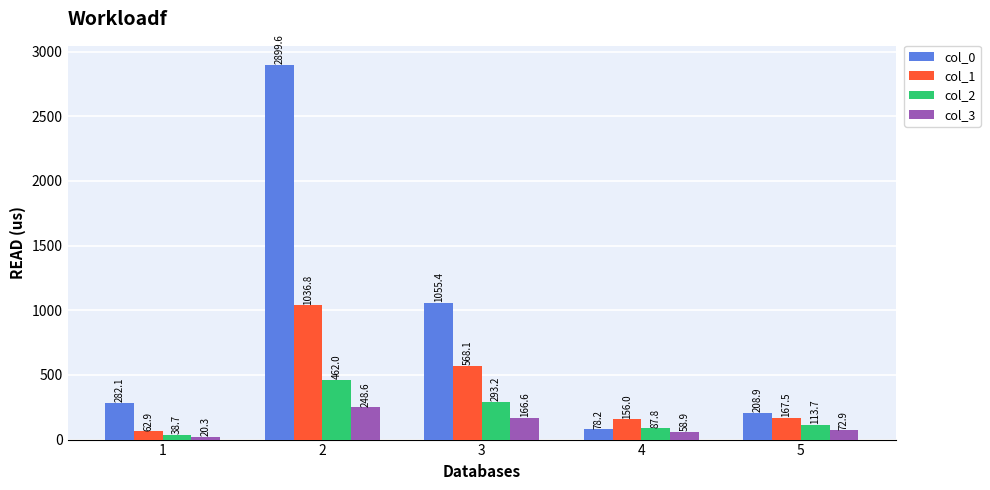

What is the difference between the second highest and second lowest values in the col_2 series?

205.4